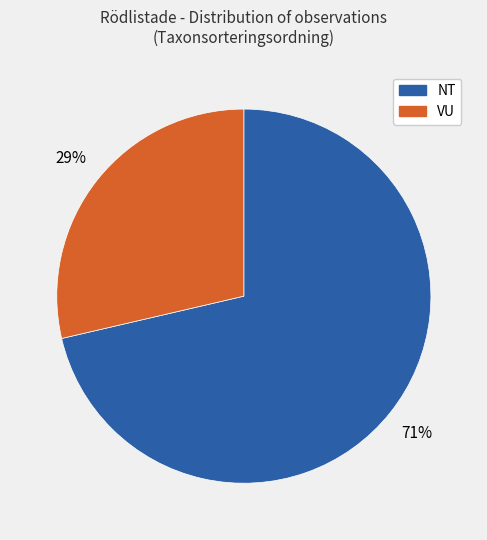

What percentage is the NT slice, to the nearest percent?

71%